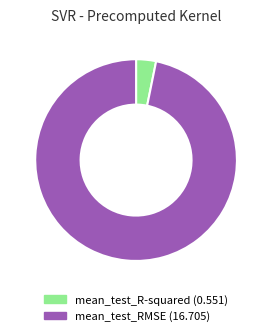

Is the sum of mean_test_R-squared and mean_test_RMSE greater than half?

Yes